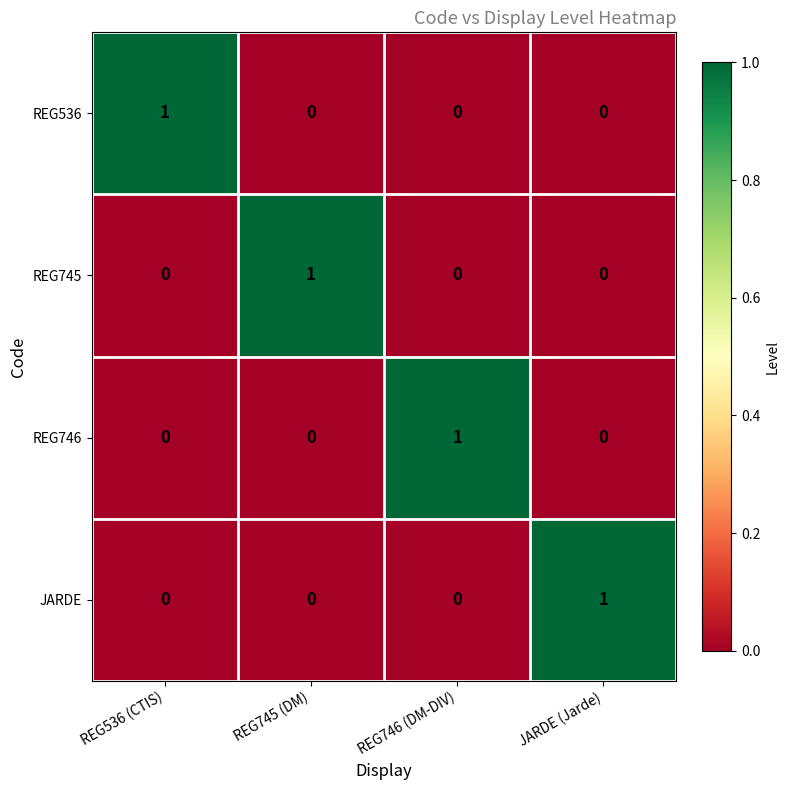

At how many categories does at least one series exceed 0?

4